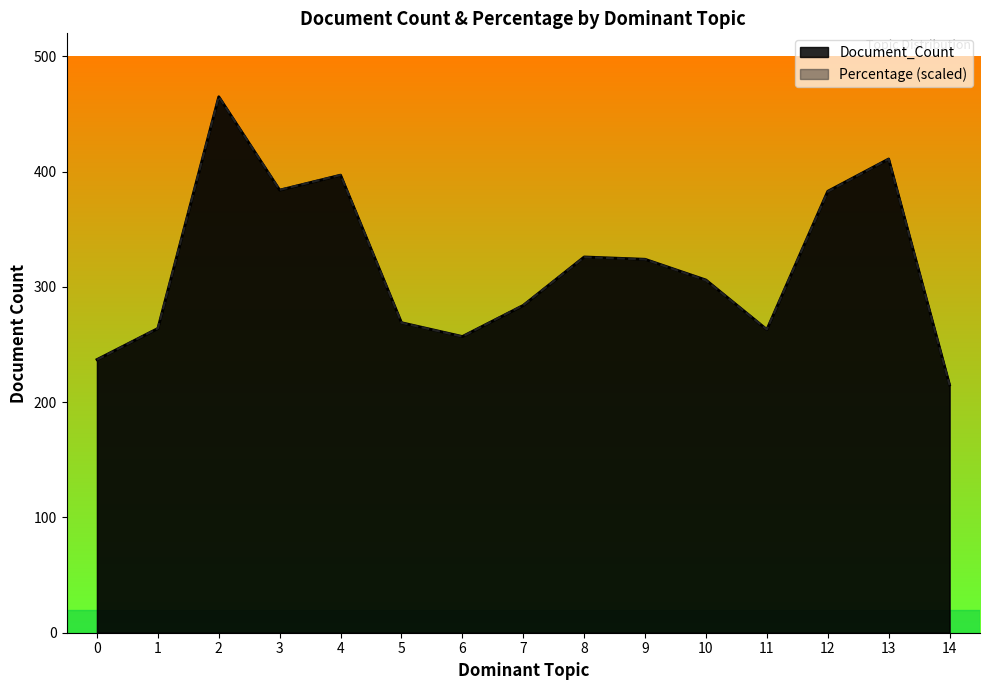

How many times do Percentage and Document_Count cross each other?

6